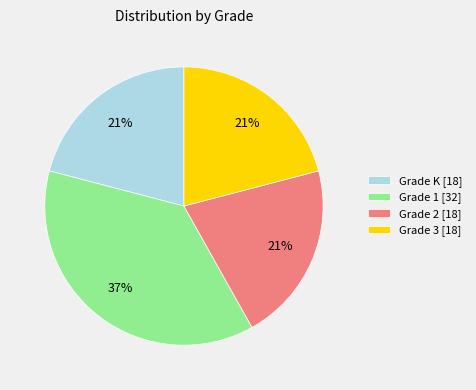

To the nearest percent, what portion does Grade 1 [32] represent?

37%